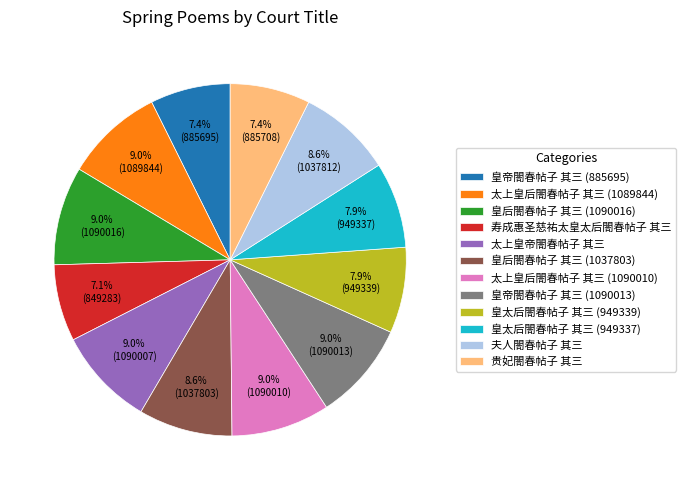

How many slices are in this pie chart?

12